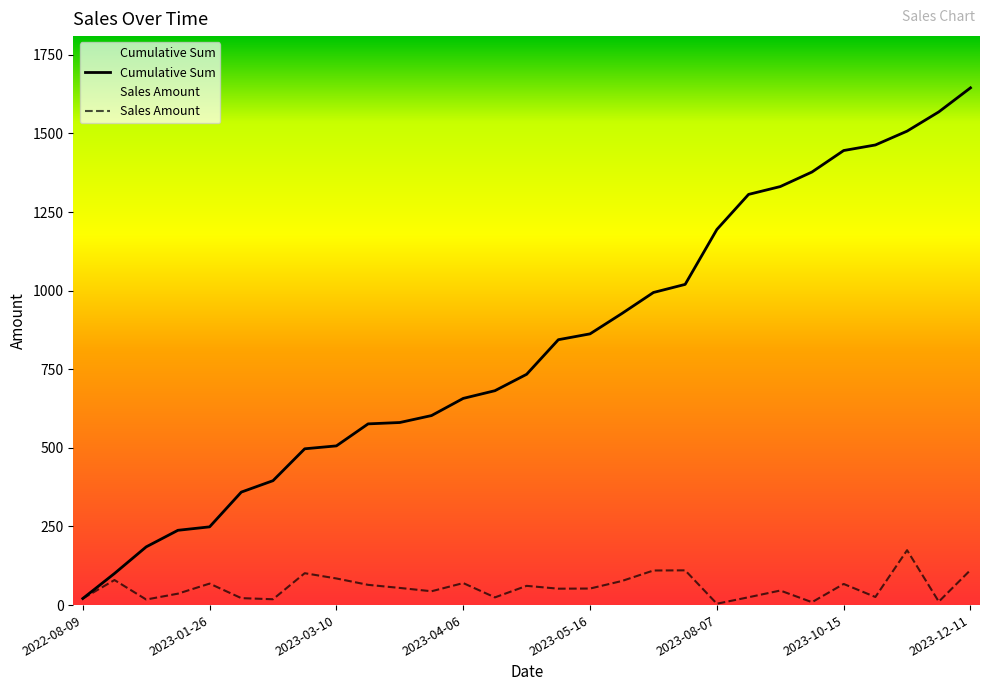

What is the difference between the maximum and minimum values in the Cumulative Sum series?

1624.1